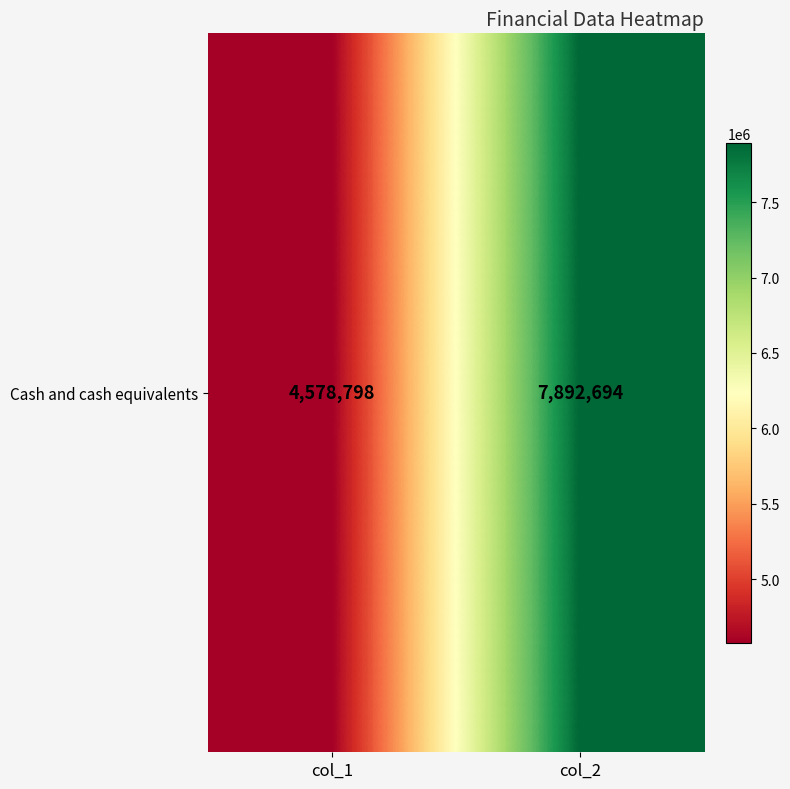

The chart shows a value of 12334103 at col_2. True or false?

False